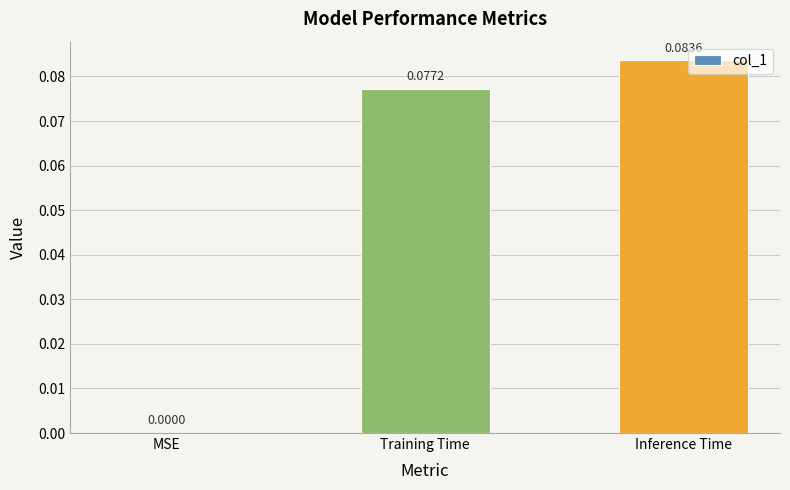

What is the change in value from MSE to Inference Time?

+0.1